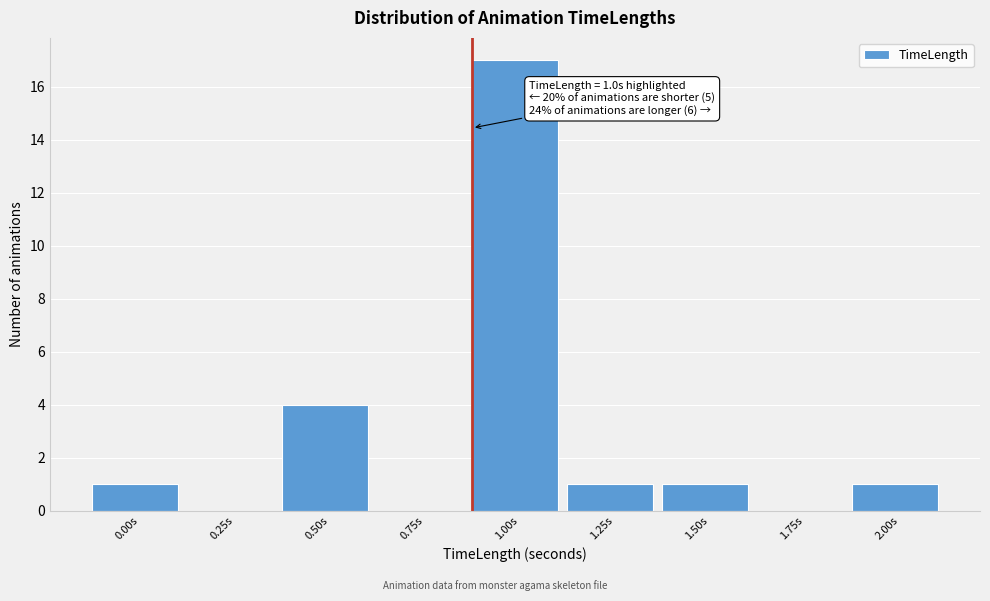

Reading left to right, extract all data points from this chart.

0.00s=1	0.25s=0	0.50s=4	0.75s=0	1.00s=17	1.25s=1	1.50s=1	1.75s=0	2.00s=1